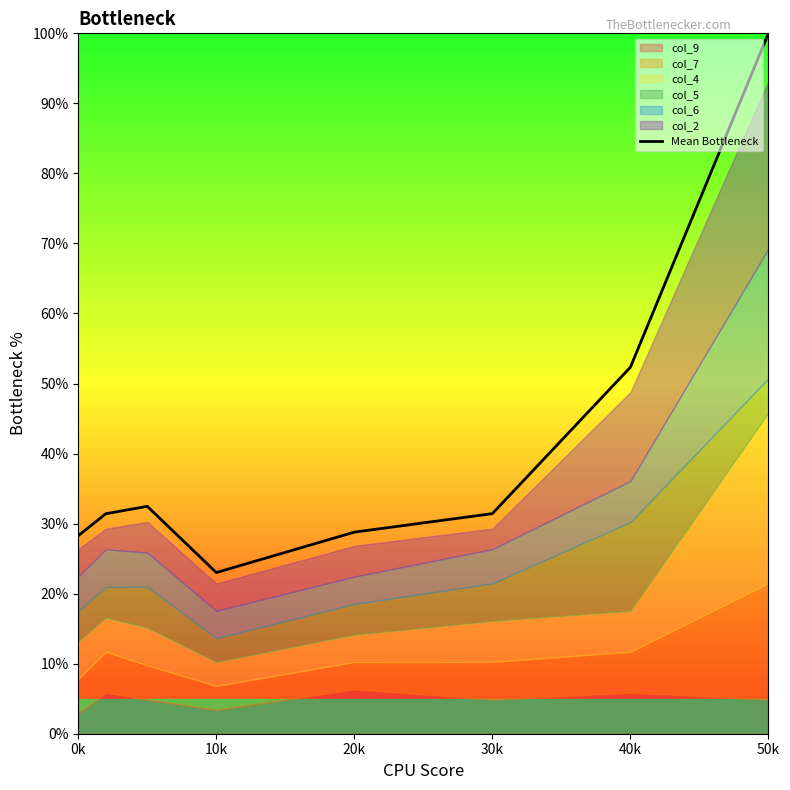

The Mean Bottleneck series shows 39.1 at 10k. True or false?

False